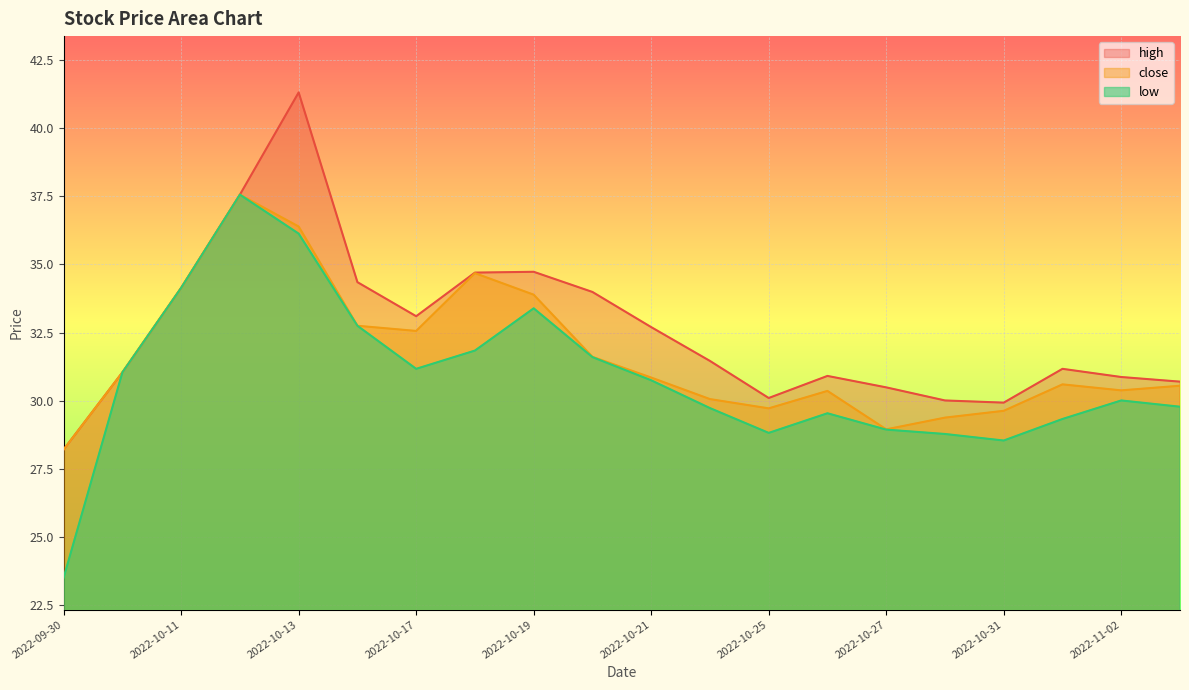

What is the lowest value of the low series?

23.5